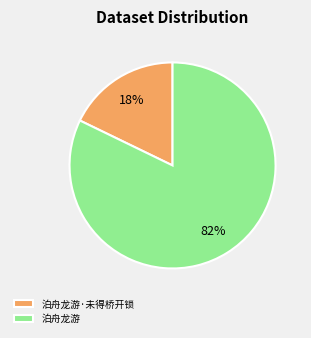

Count the number of slices in the pie.

2